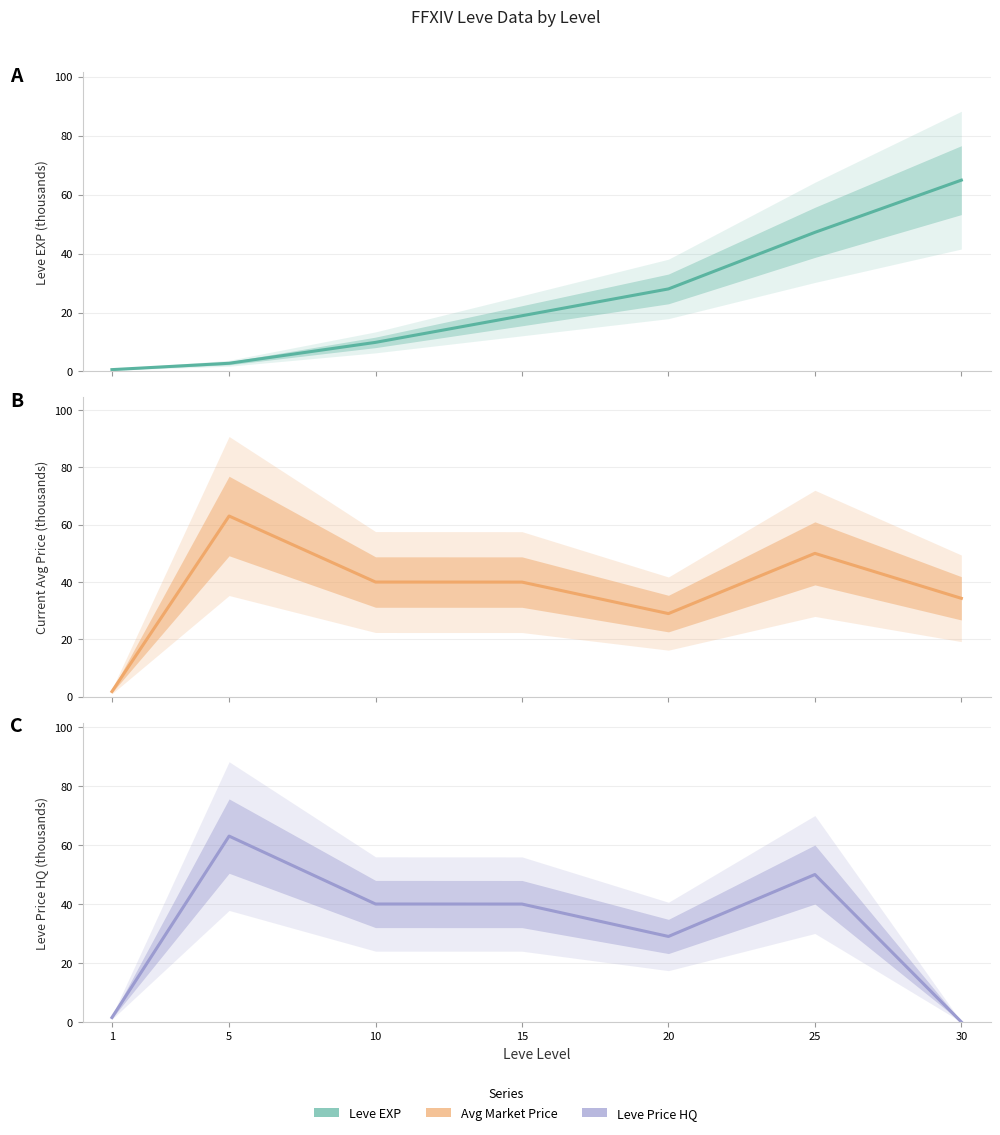

Is the value of Leve Price HQ (thousands) at 30 greater than the value of Leve EXP (thousands) at 25?

No